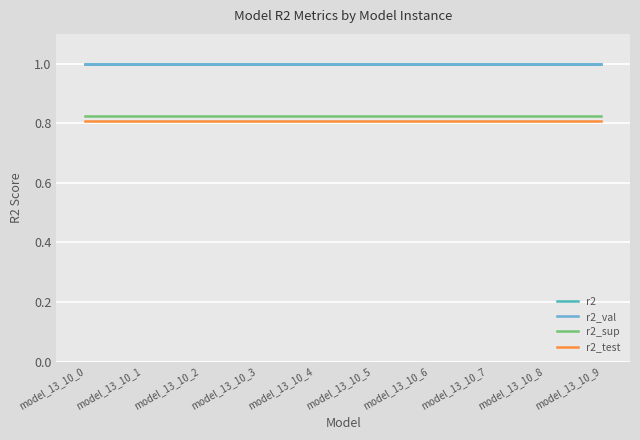

What is the highest value of the r2 series?

1.0